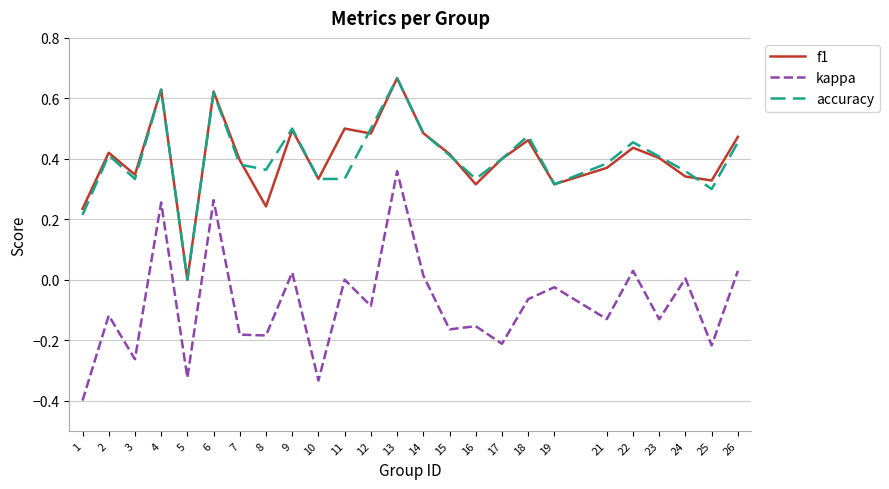

What are all the series names shown in the legend?

f1, kappa, accuracy